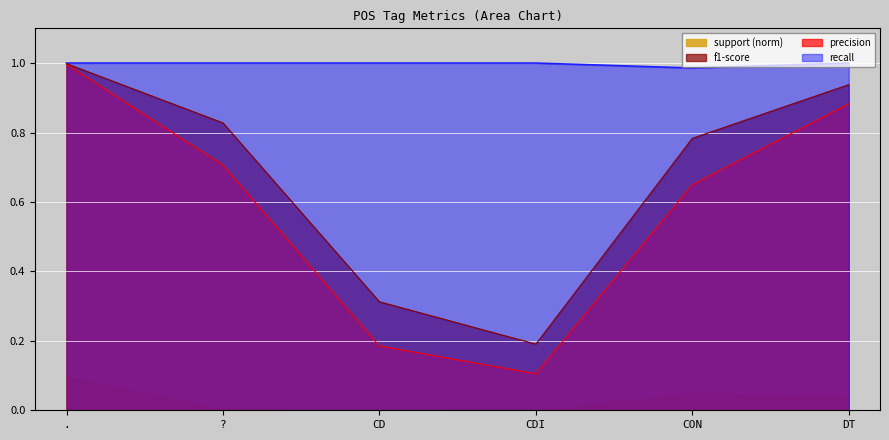

What is the label of the 2nd point from the left?

?